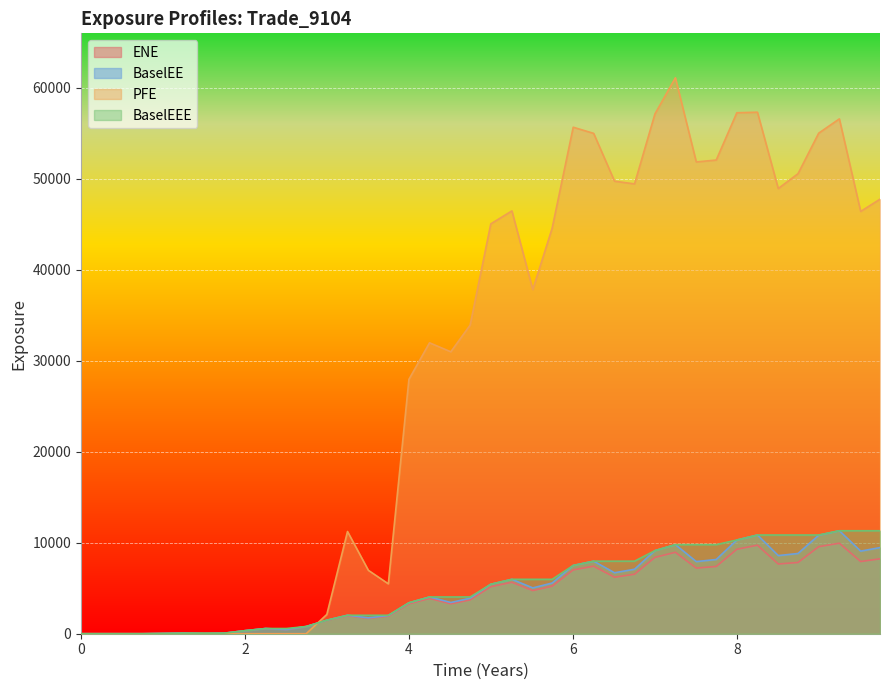

Rank the series by their maximum value, from highest to lowest.

PFE, BaselEE, BaselEEE, ENE